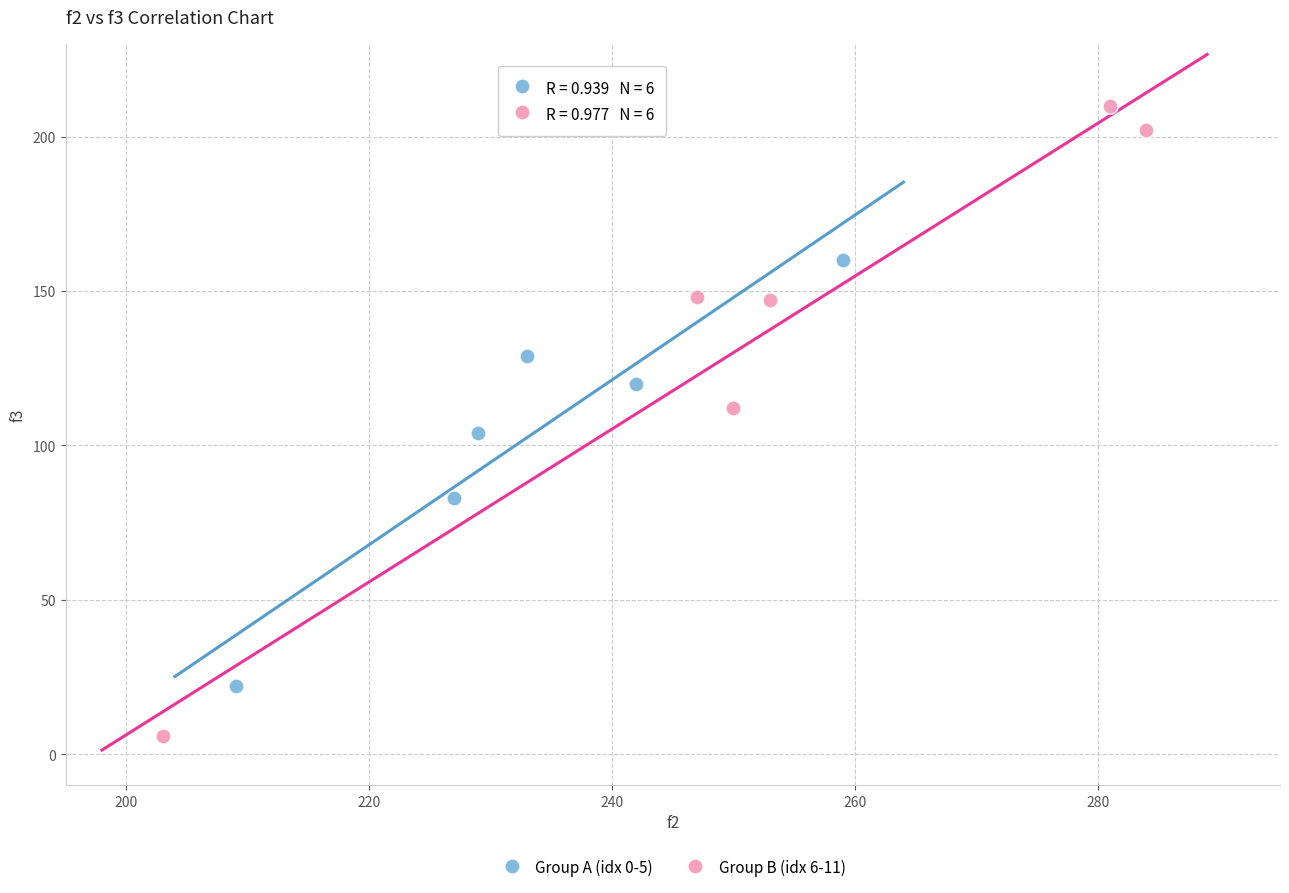

Which series reaches the maximum Y coordinate?

Group B (idx 6-11)